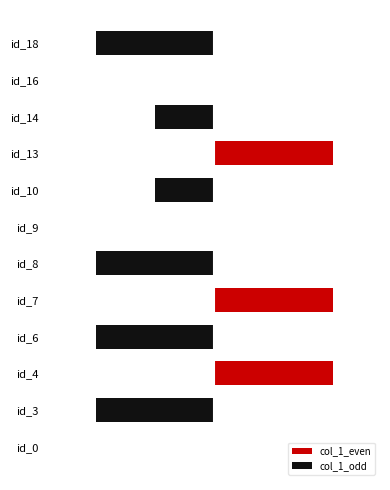

What is the sum of the values at id_18 and id_16?

2